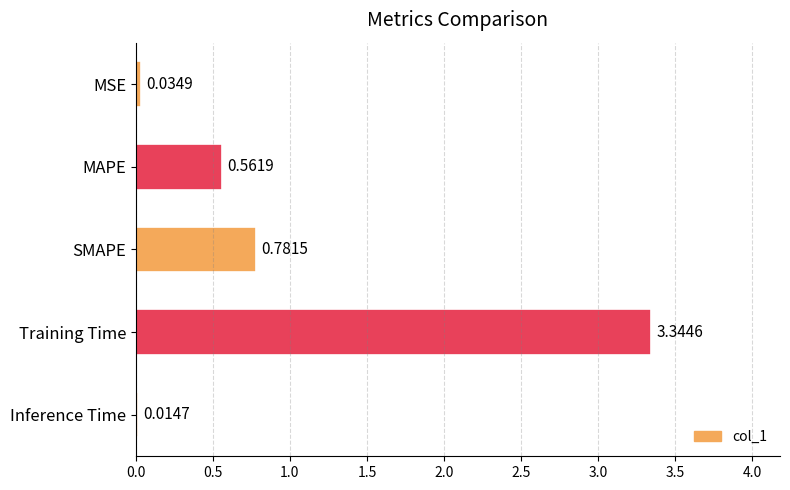

List the labels in order of value, largest first.

Training Time, SMAPE, MAPE, MSE, Inference Time